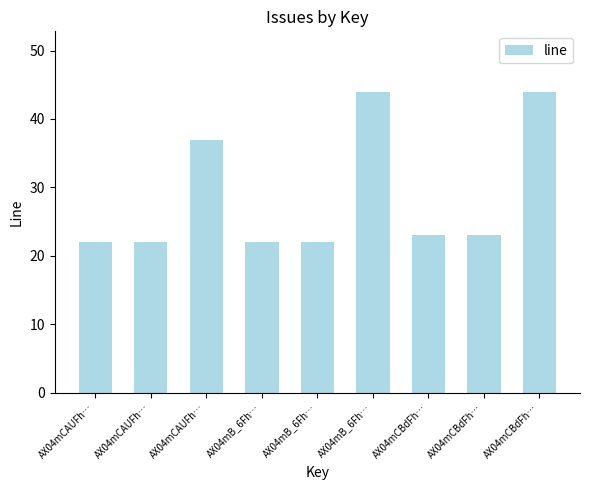

What is the difference between the maximum and second lowest values?

22